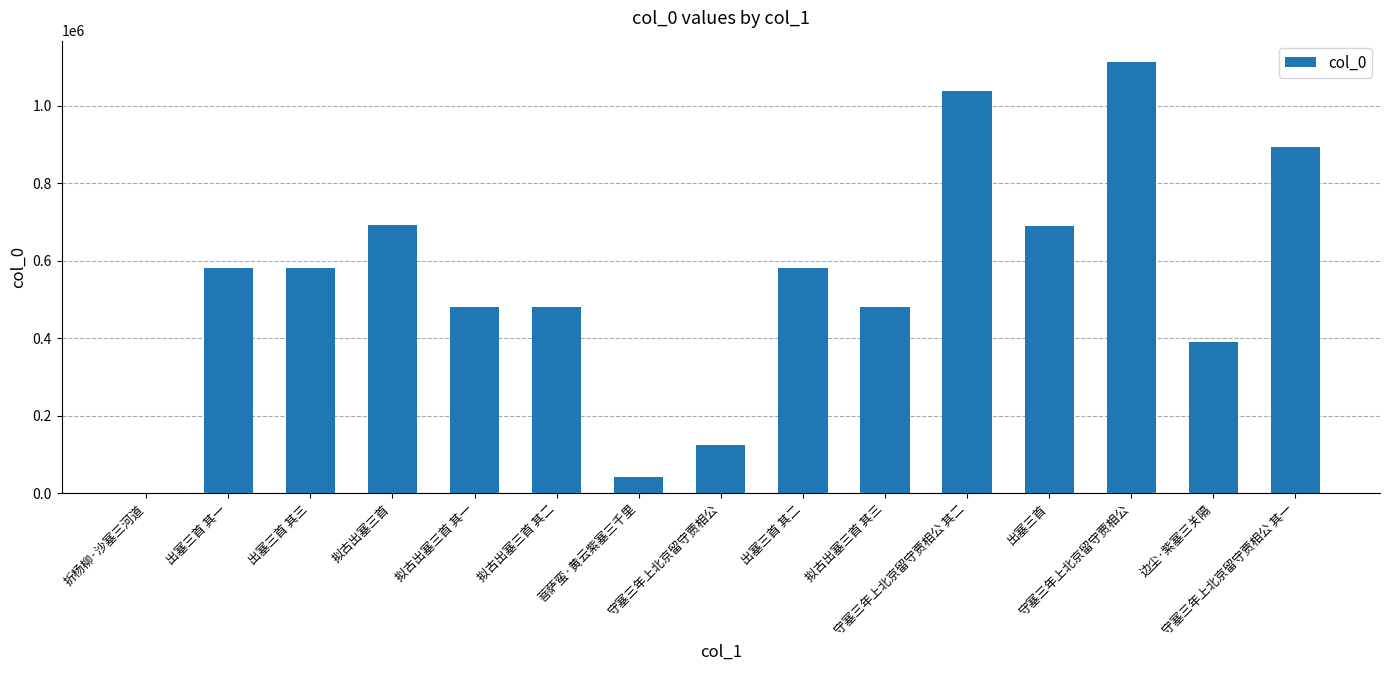

What is the difference between the maximum and minimum values?

1110670